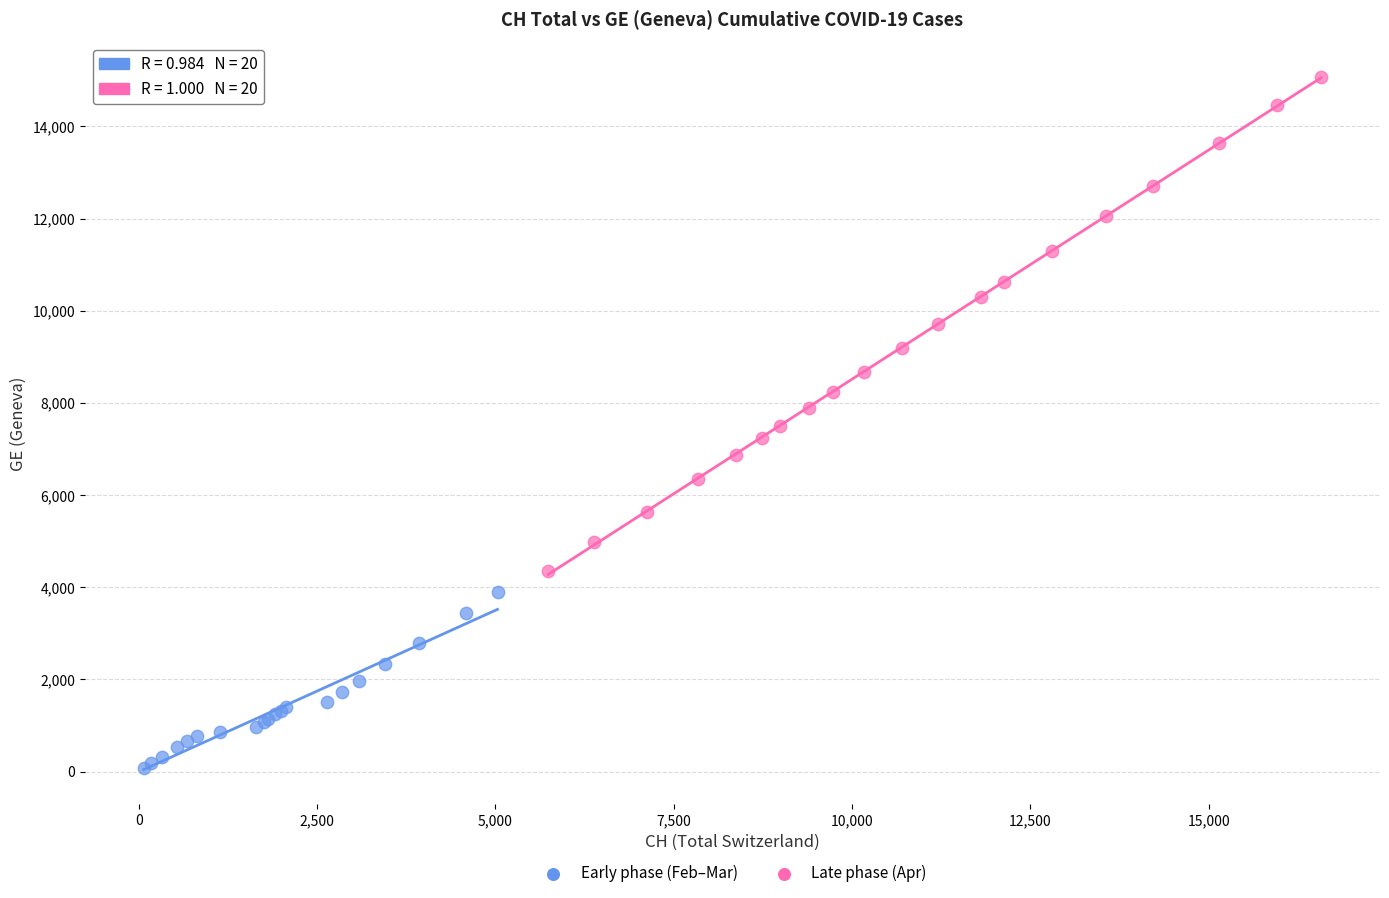

Which series reaches the maximum Y coordinate?

Late phase (Apr)